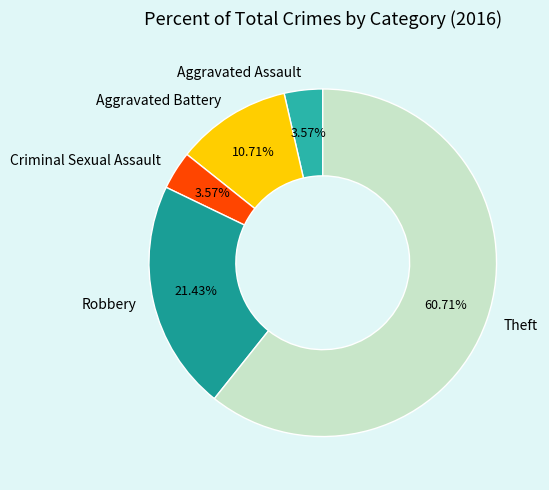

What portion of the pie excludes Criminal Sexual Assault?

96.4%